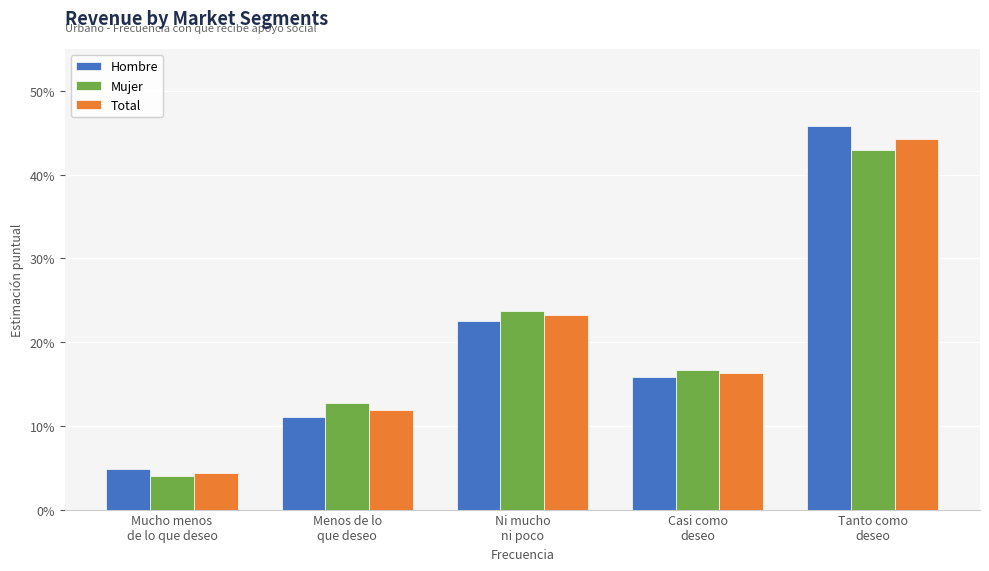

What is the sum of the Mujer values at Ni mucho
ni poco and Menos de lo
que deseo?

0.4